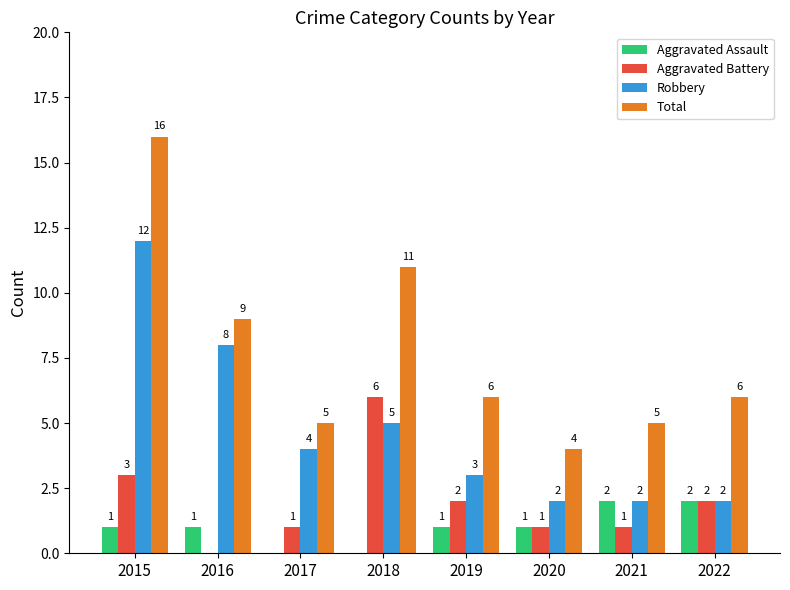

Is the value of Total at 2016 greater than the value of Aggravated Battery at 2016?

Yes